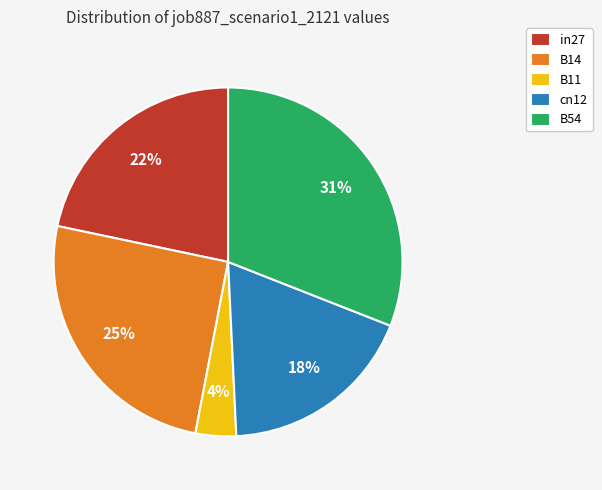

Is in27 the majority of the pie?

No